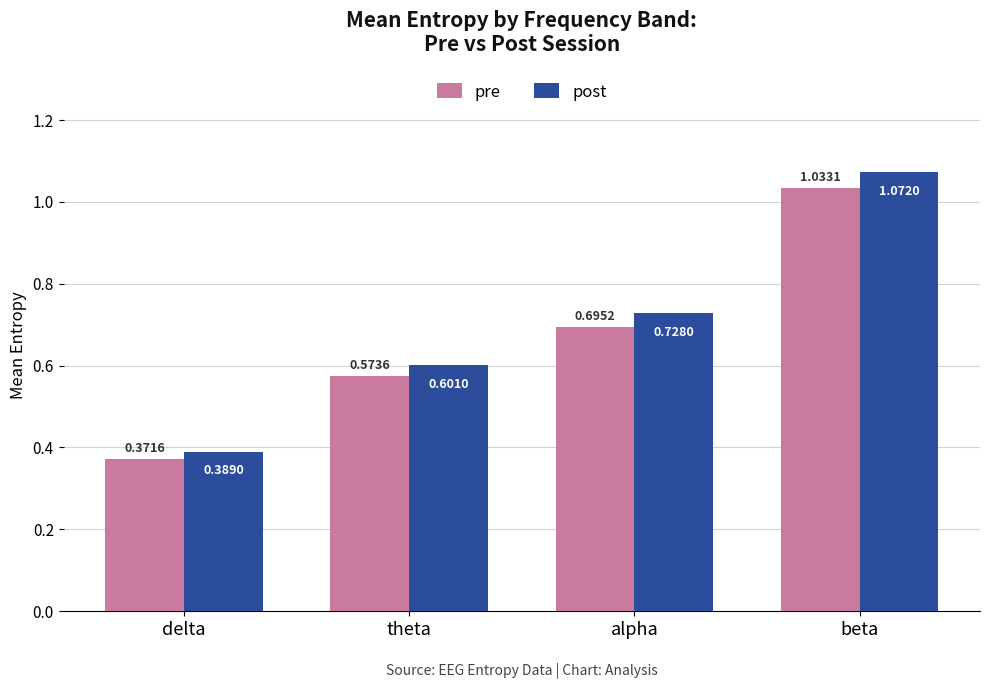

What is the difference between the maximum and second lowest values in the pre series?

0.5